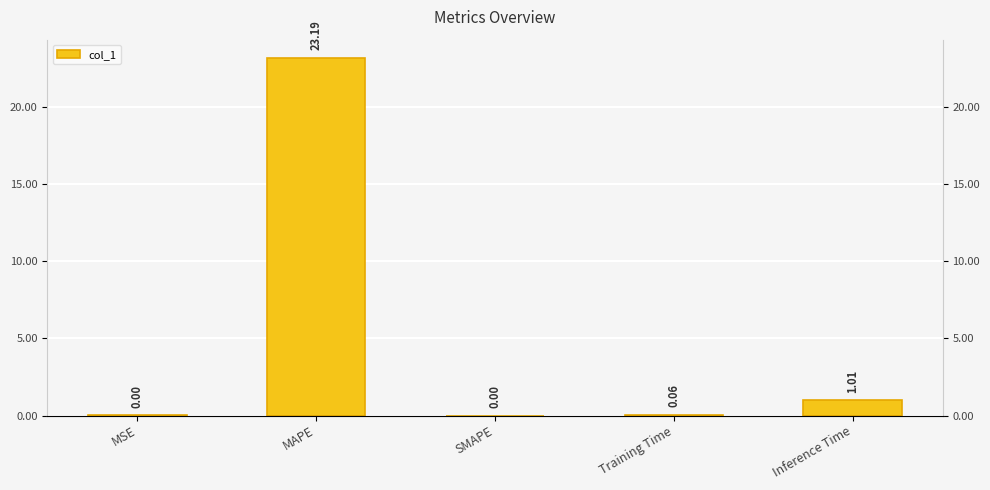

What is the change in value from SMAPE to Inference Time?

+1.0